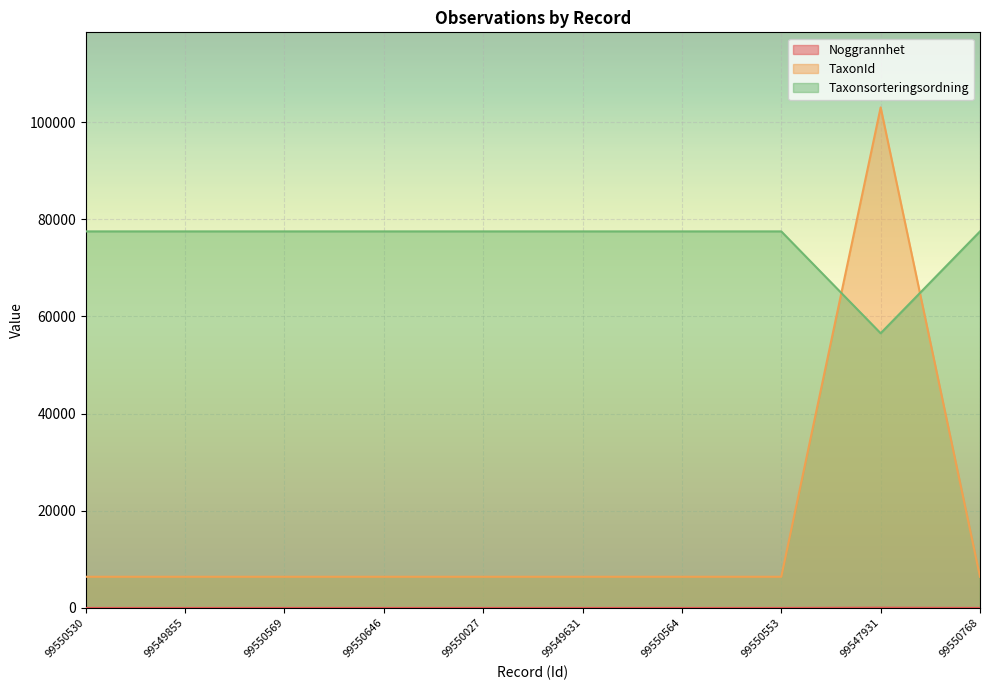

The TaxonId series shows 1717 at 99550768. True or false?

False